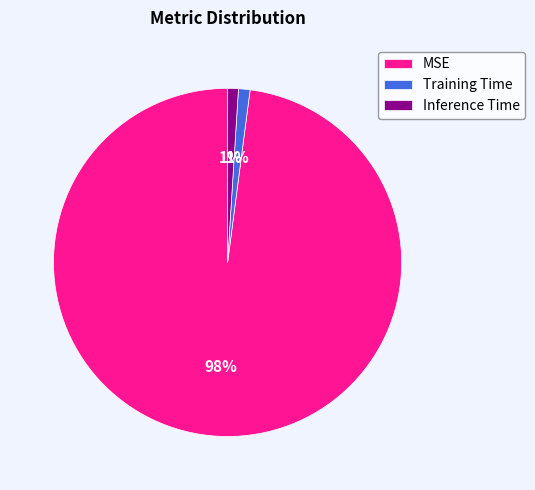

Which category accounts for the majority?

MSE